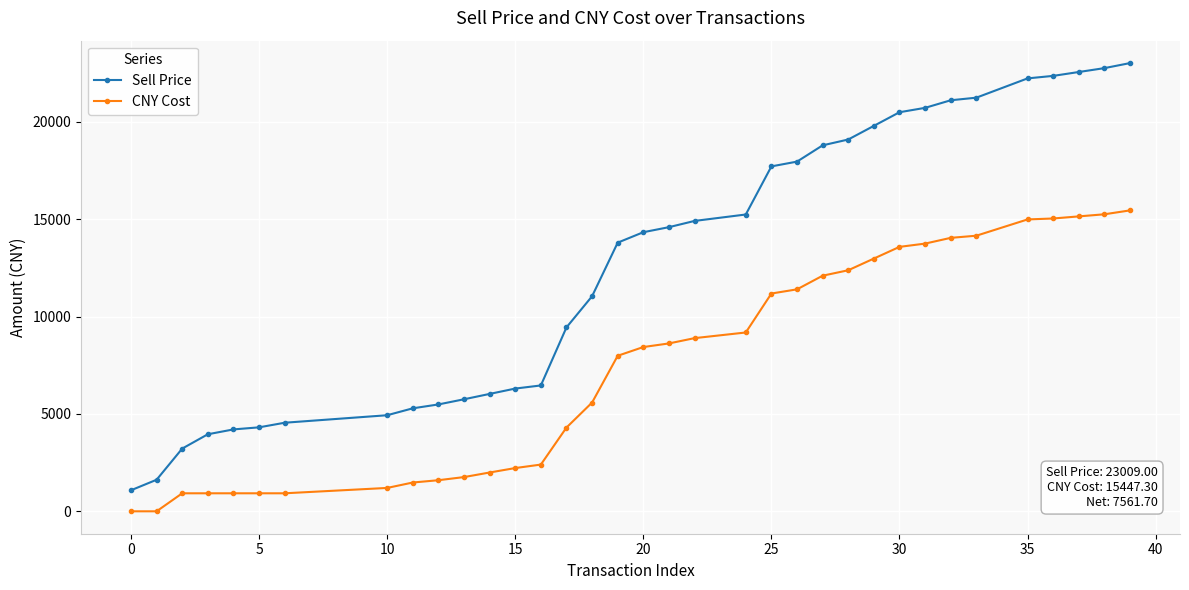

Rank the series by their average value, from highest to lowest.

Sell Price, CNY Cost